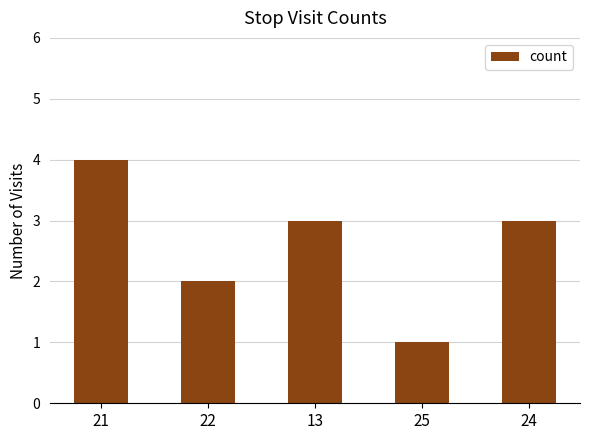

What is the ratio of the value at 25 to the value at 13?

0.3